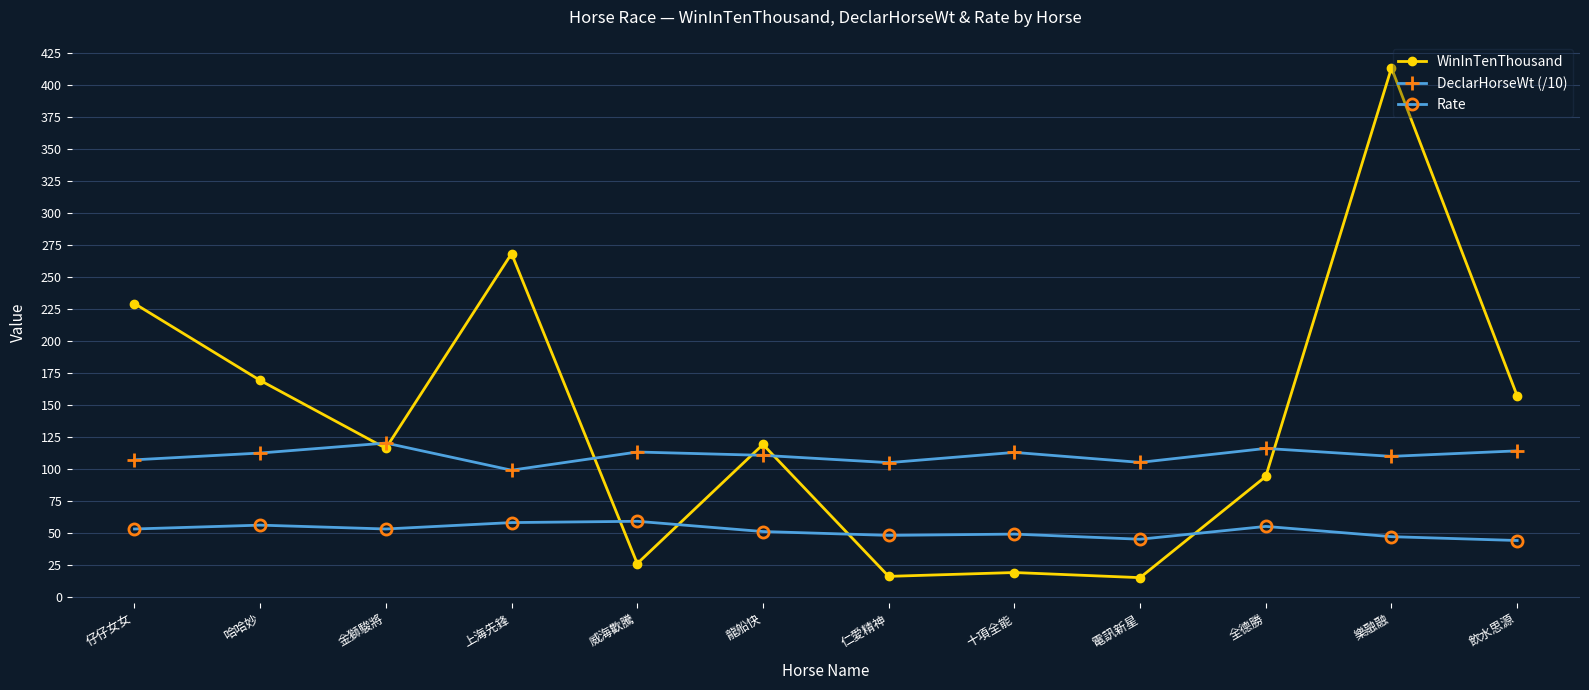

Which series has the largest range (max minus min)?

WinInTenThousand